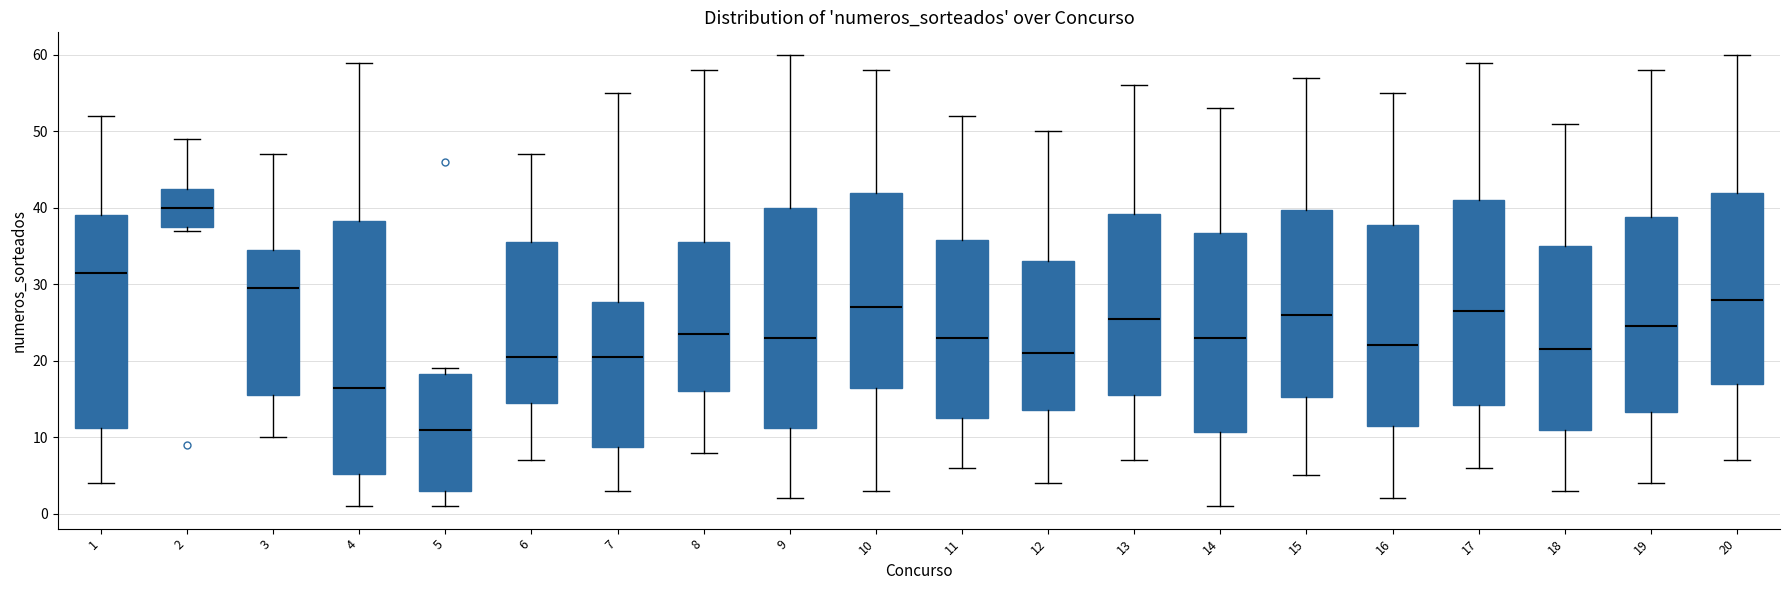

Comparing the boxes themselves (not the whiskers), which one is the tallest?

4